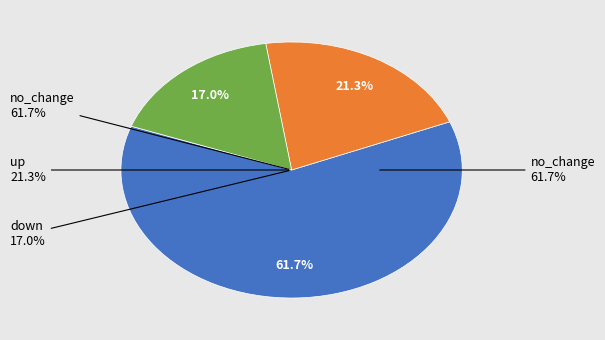

Rank the categories by value from highest to lowest.

no_change, up, down